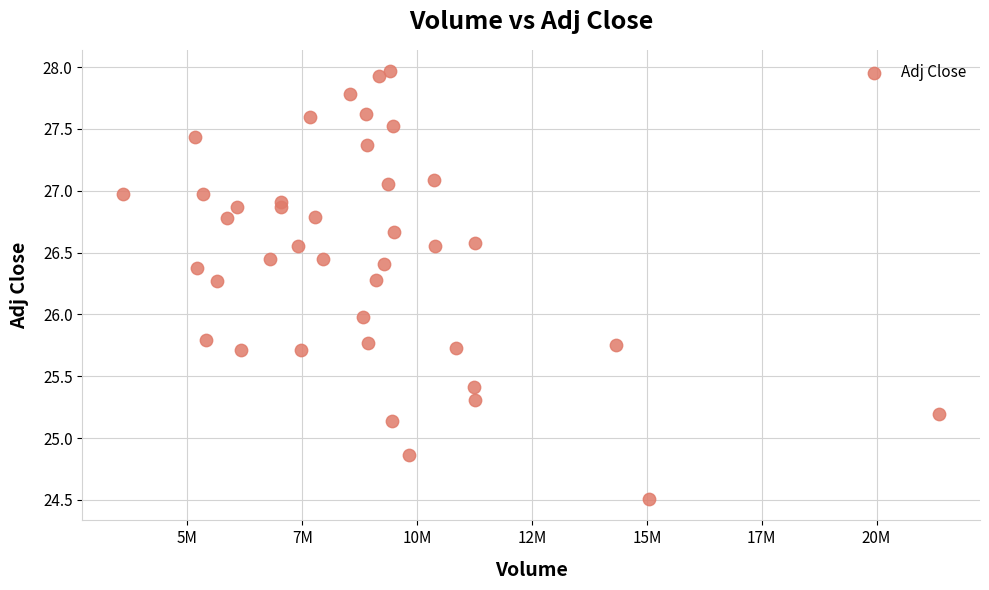

What is the range of X values (max minus min)?

17762600.0